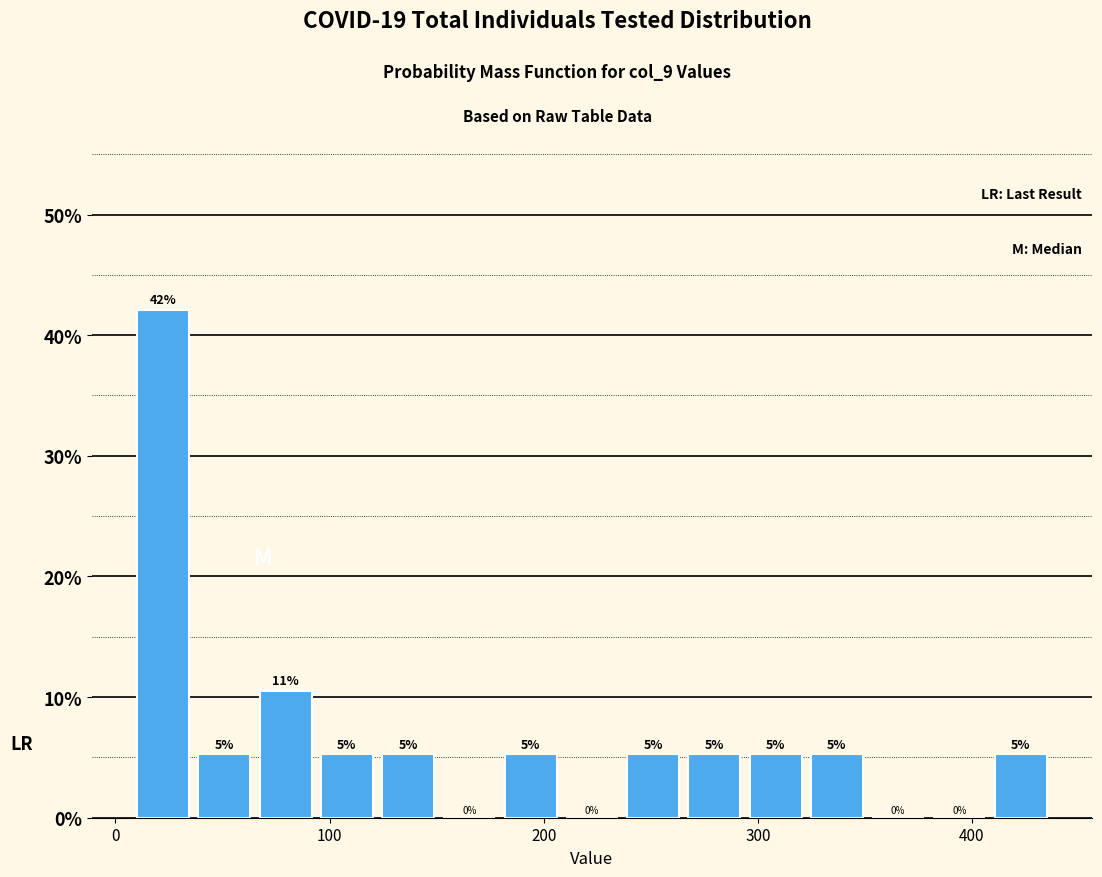

Read against the x-axis, roughly where is the centre of the tallest bar?

20